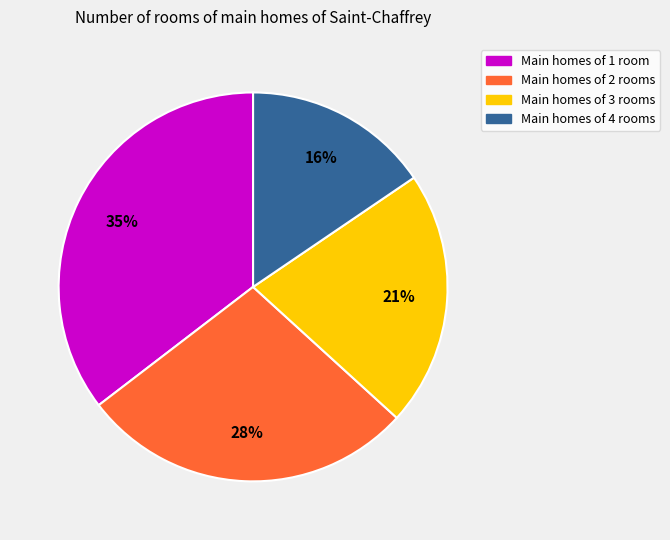

Count the number of slices in the pie.

4